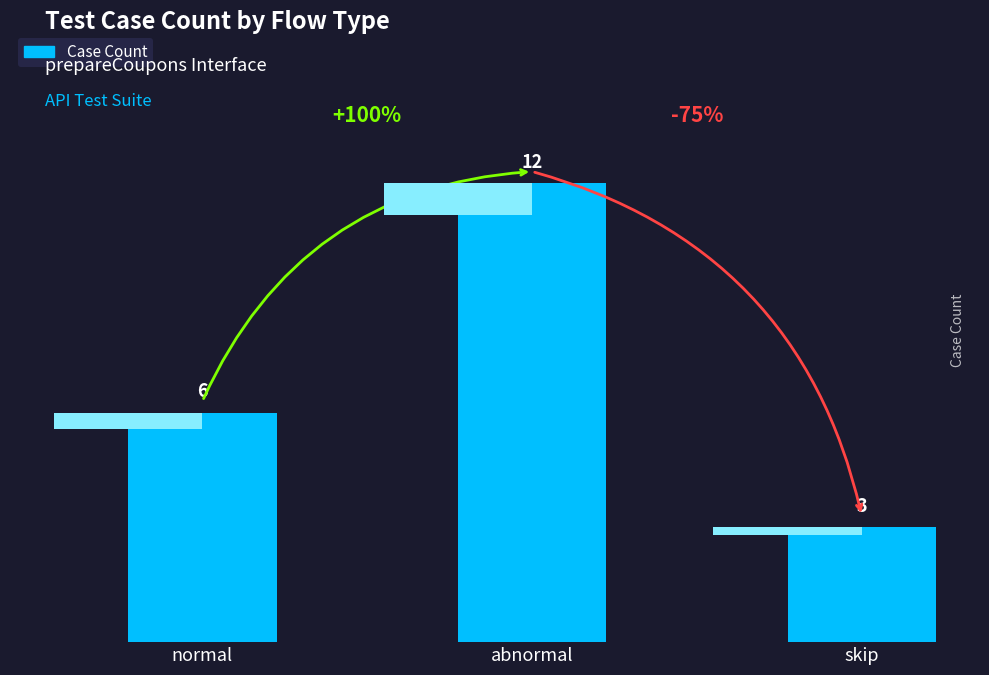

Reading right to left, what are all the values shown in this chart?

3	12	6